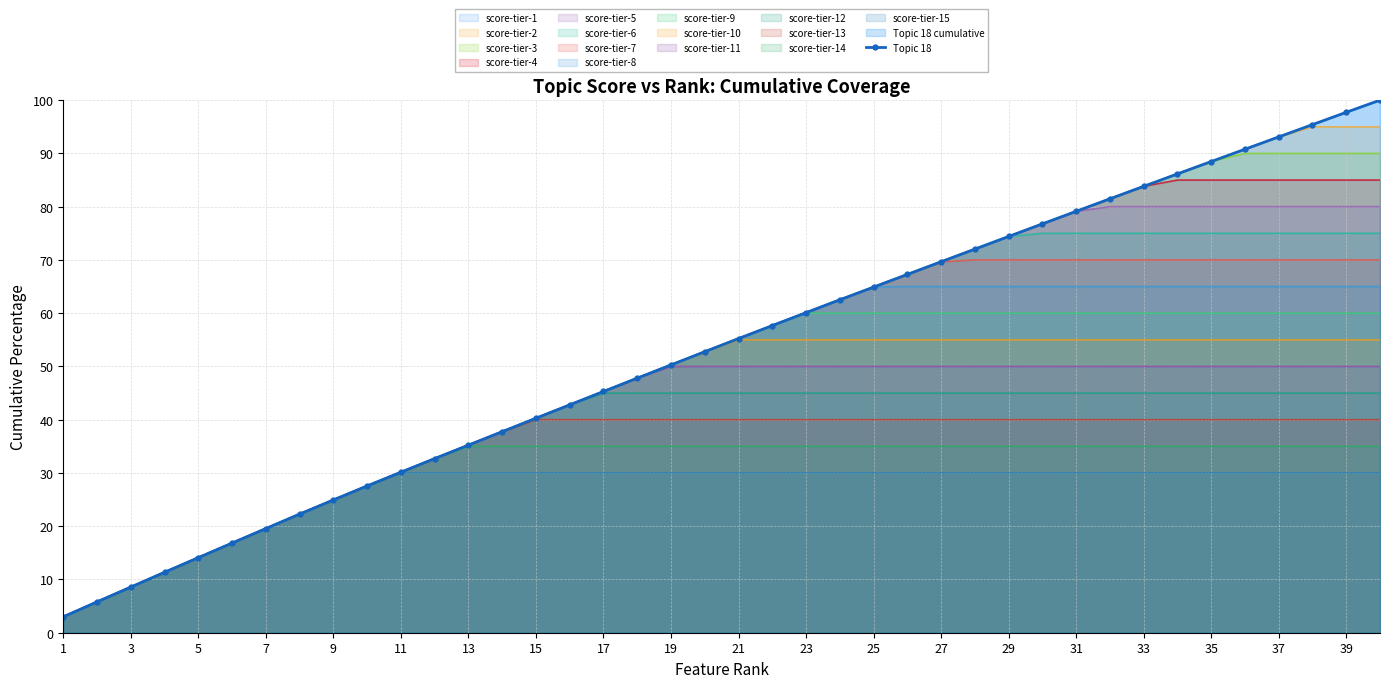

What is the maximum value for score-tier-9?

60.0